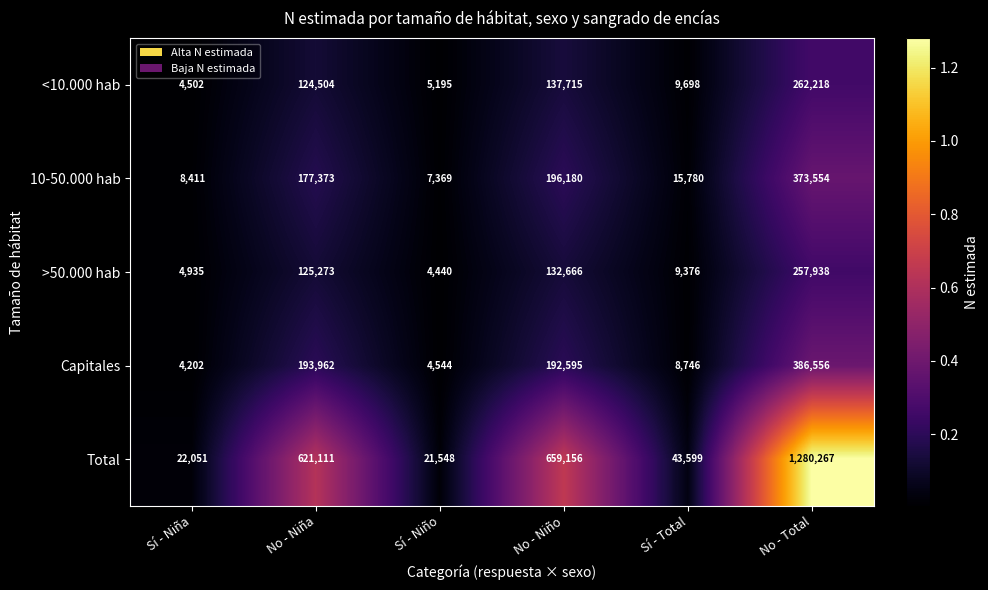

What is the difference between the maximum and minimum values in the >50.000 hab series?

253498